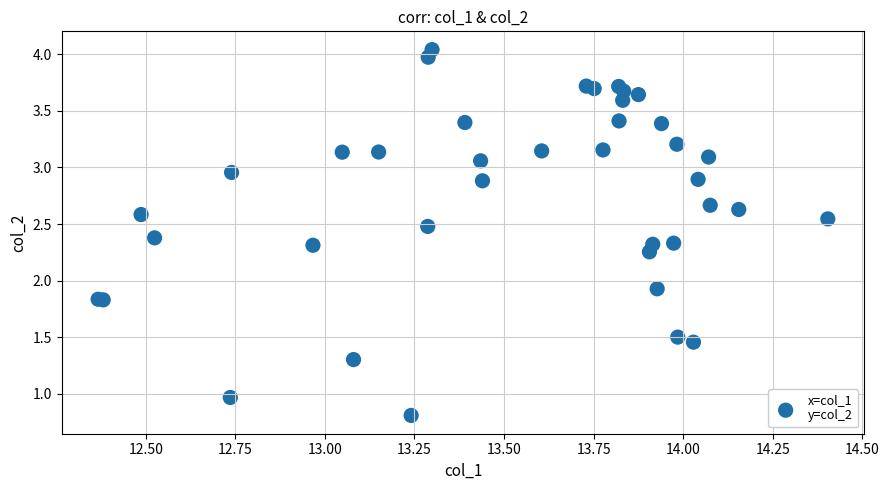

What Y value in the scatter plot is closest to 2?

1.9